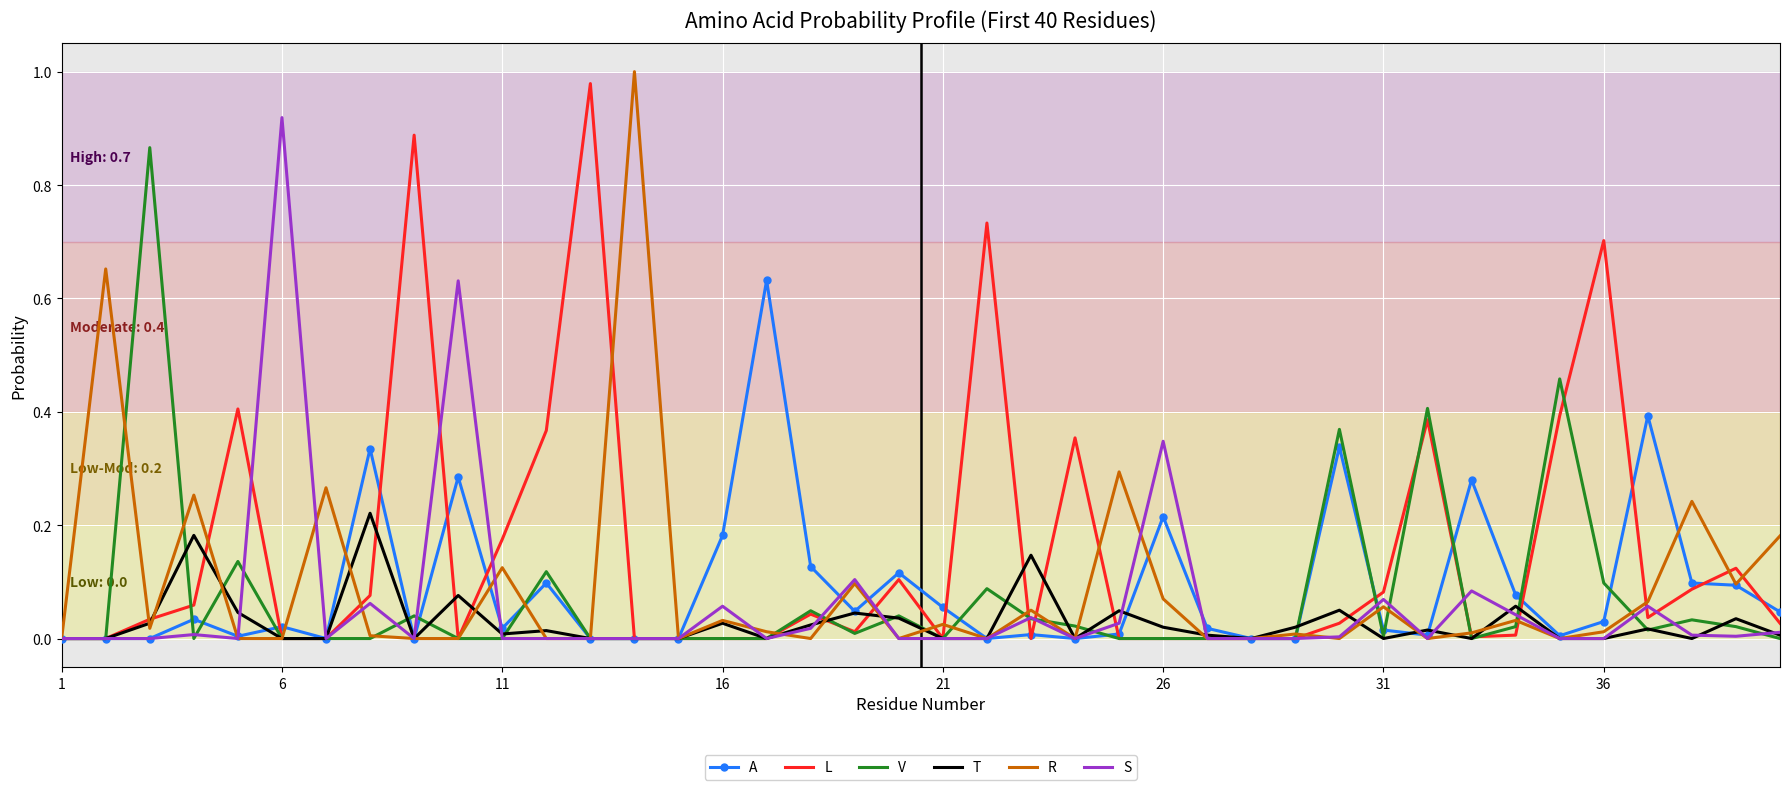

Which series has the largest total across all categories?

L